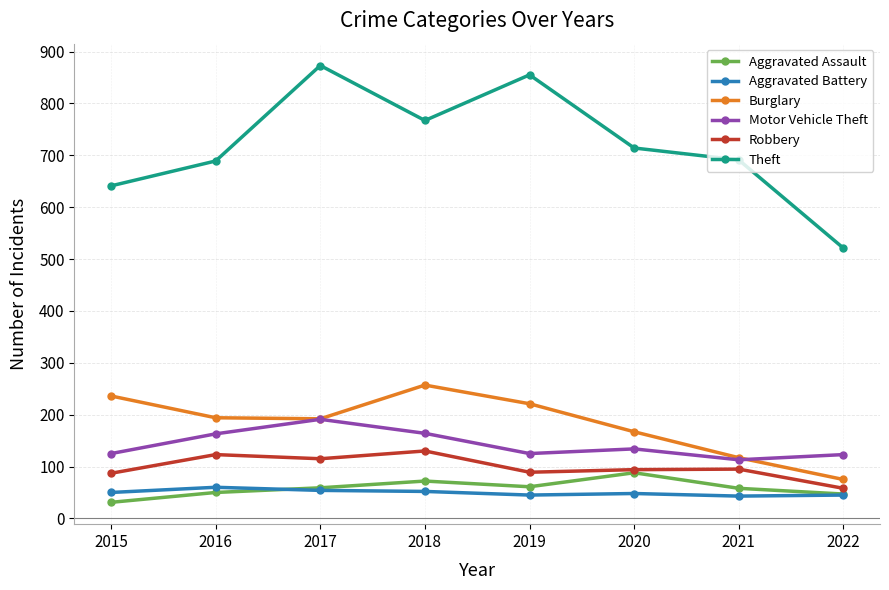

What is the sum of the Aggravated Assault values at 2021 and 2016?

108